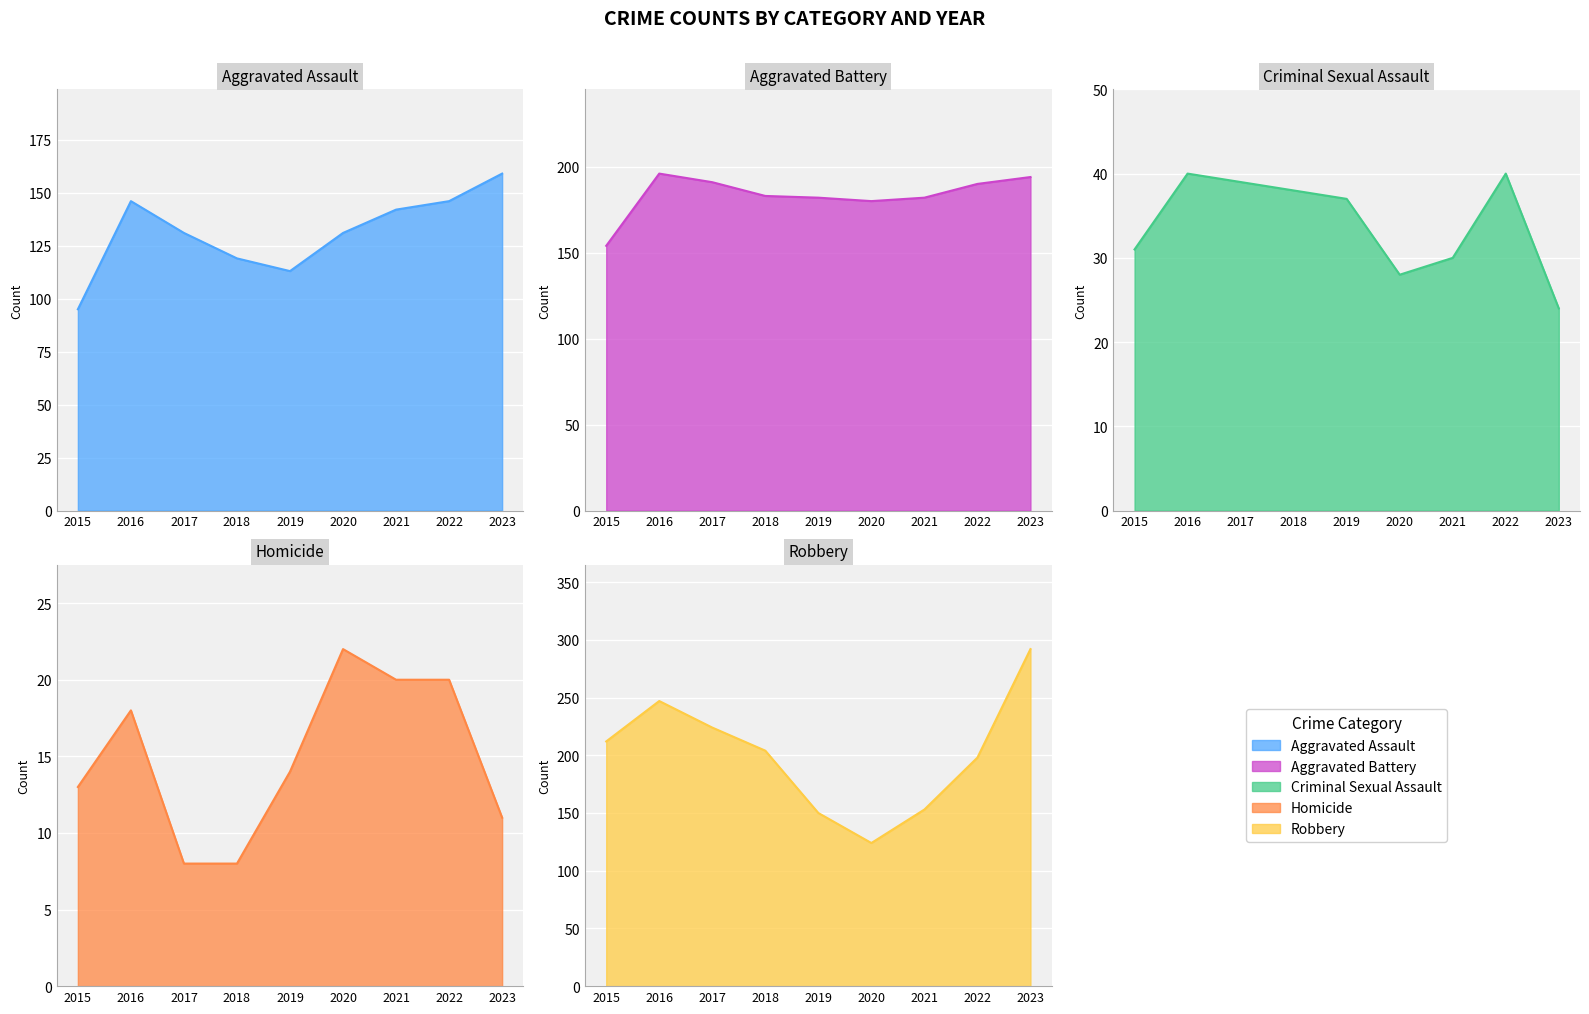

Between 2022 and 2023, which series saw the biggest shift?

Robbery